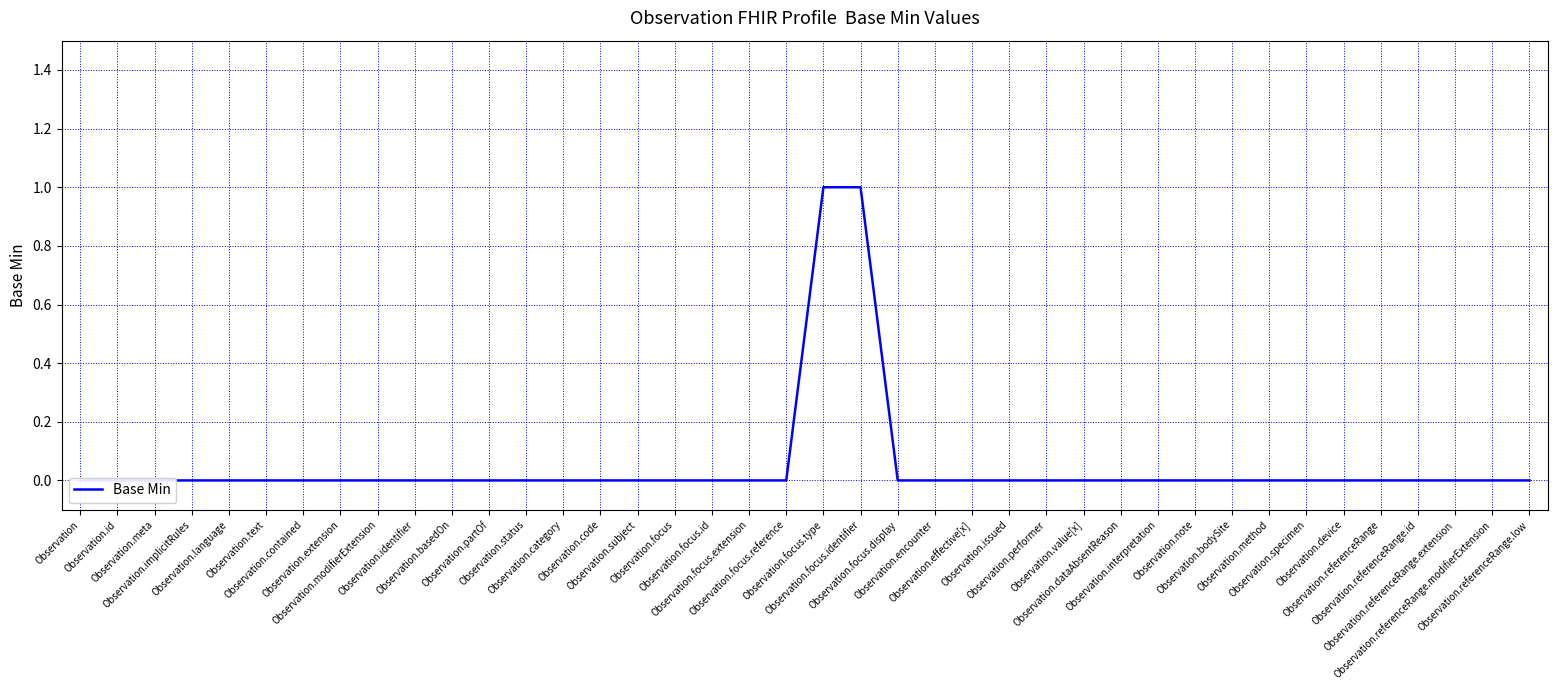

What position from the right is Observation.focus.extension?

22